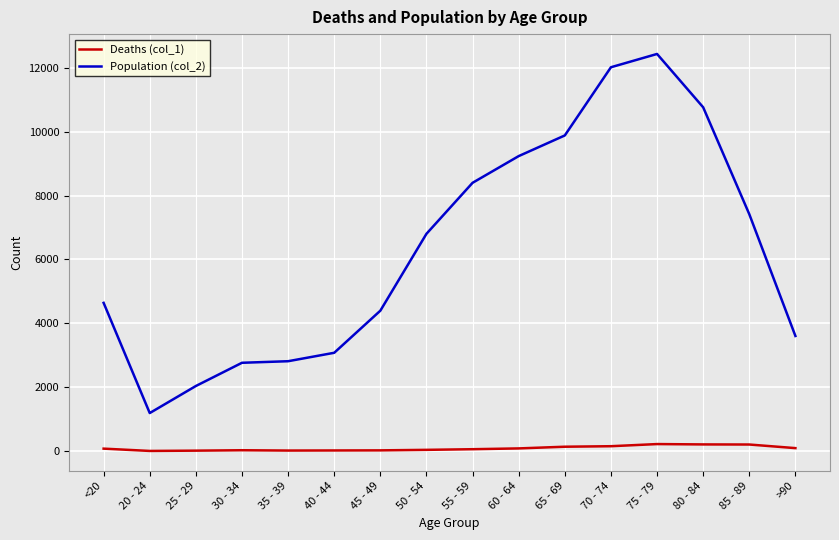

True or false: Deaths (col_1) and Population (col_2) cross at least once.

False